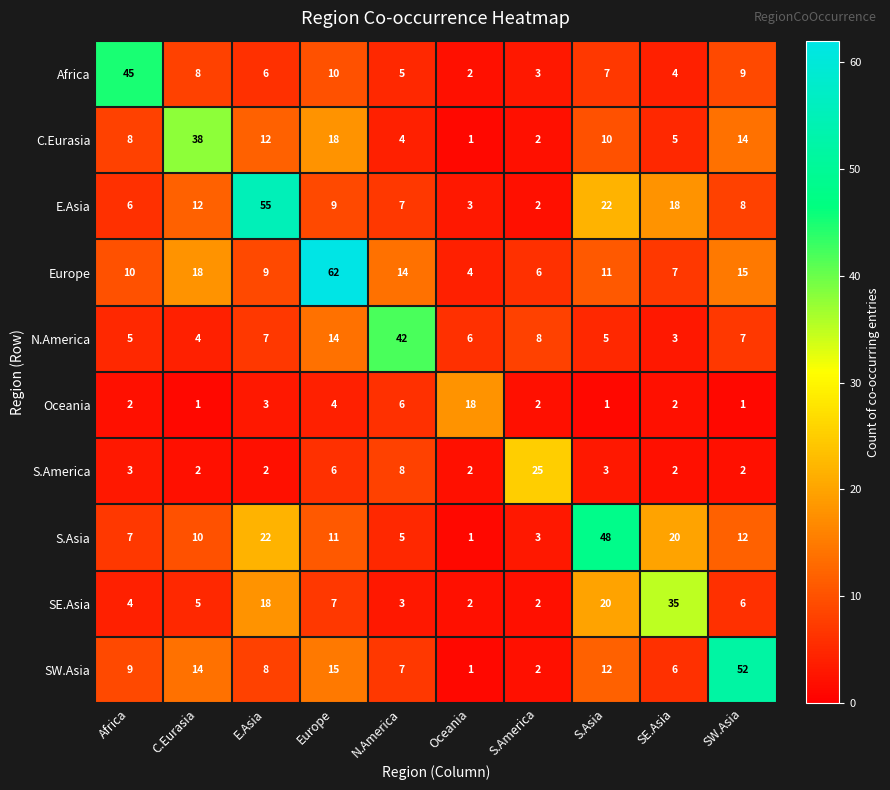

Where is SW.Asia nearest to the value 26?

Europe